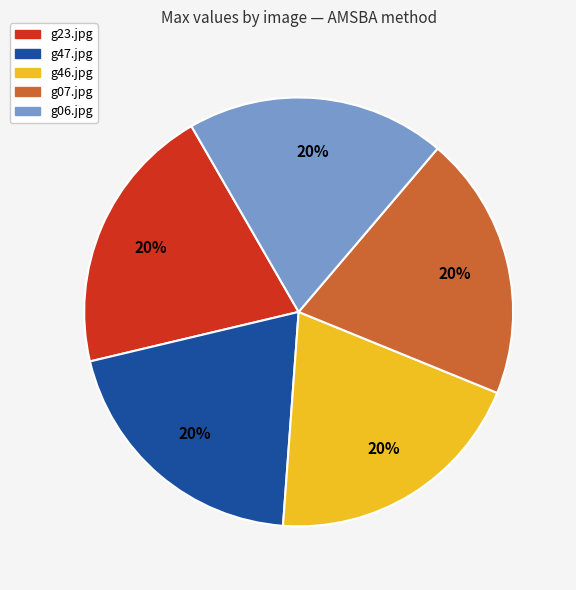

How many slices are in this pie chart?

5